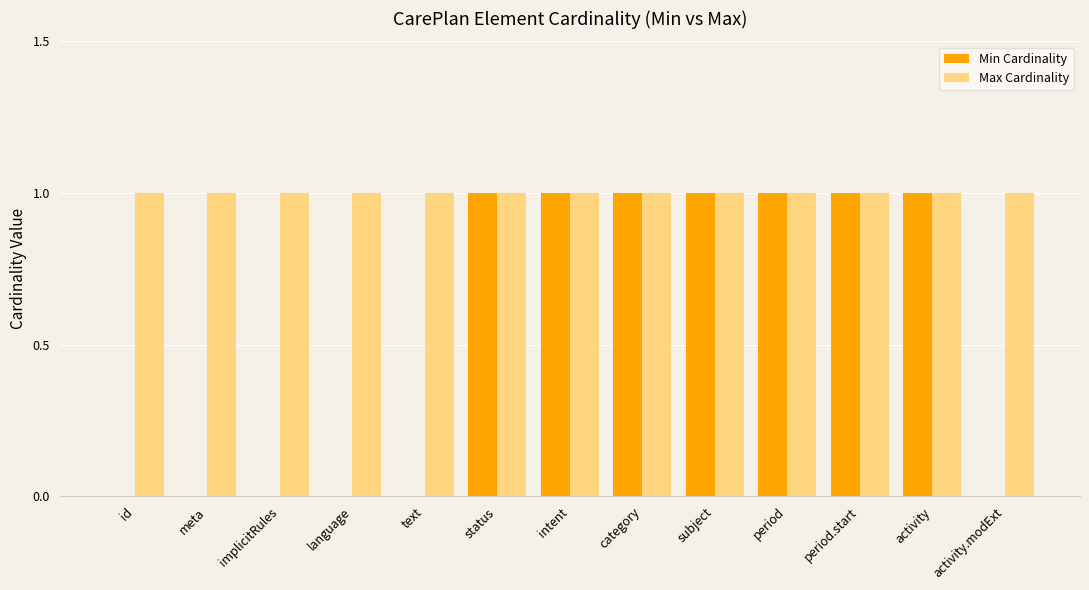

What is the sum of all Min Cardinality values?

7